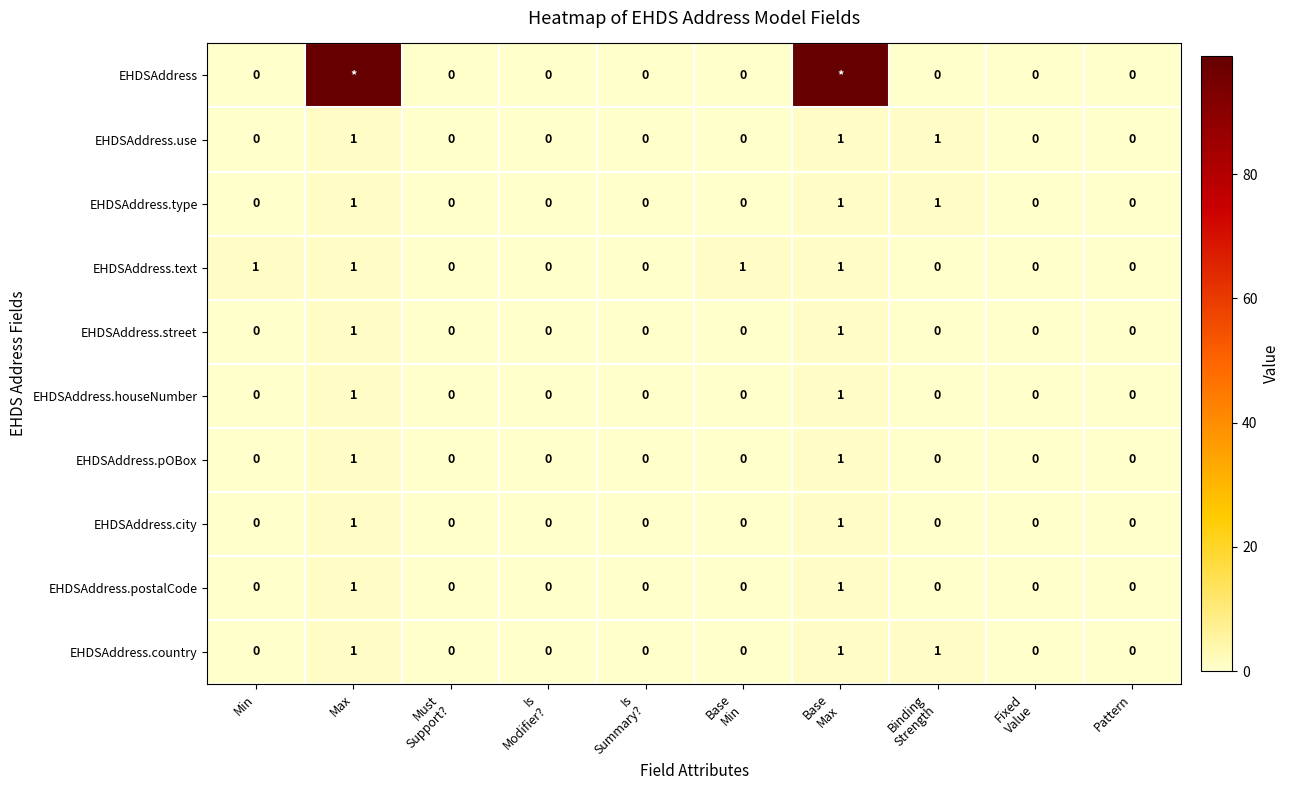

The value of EHDSAddress.use at Min is 0. True or false?

True